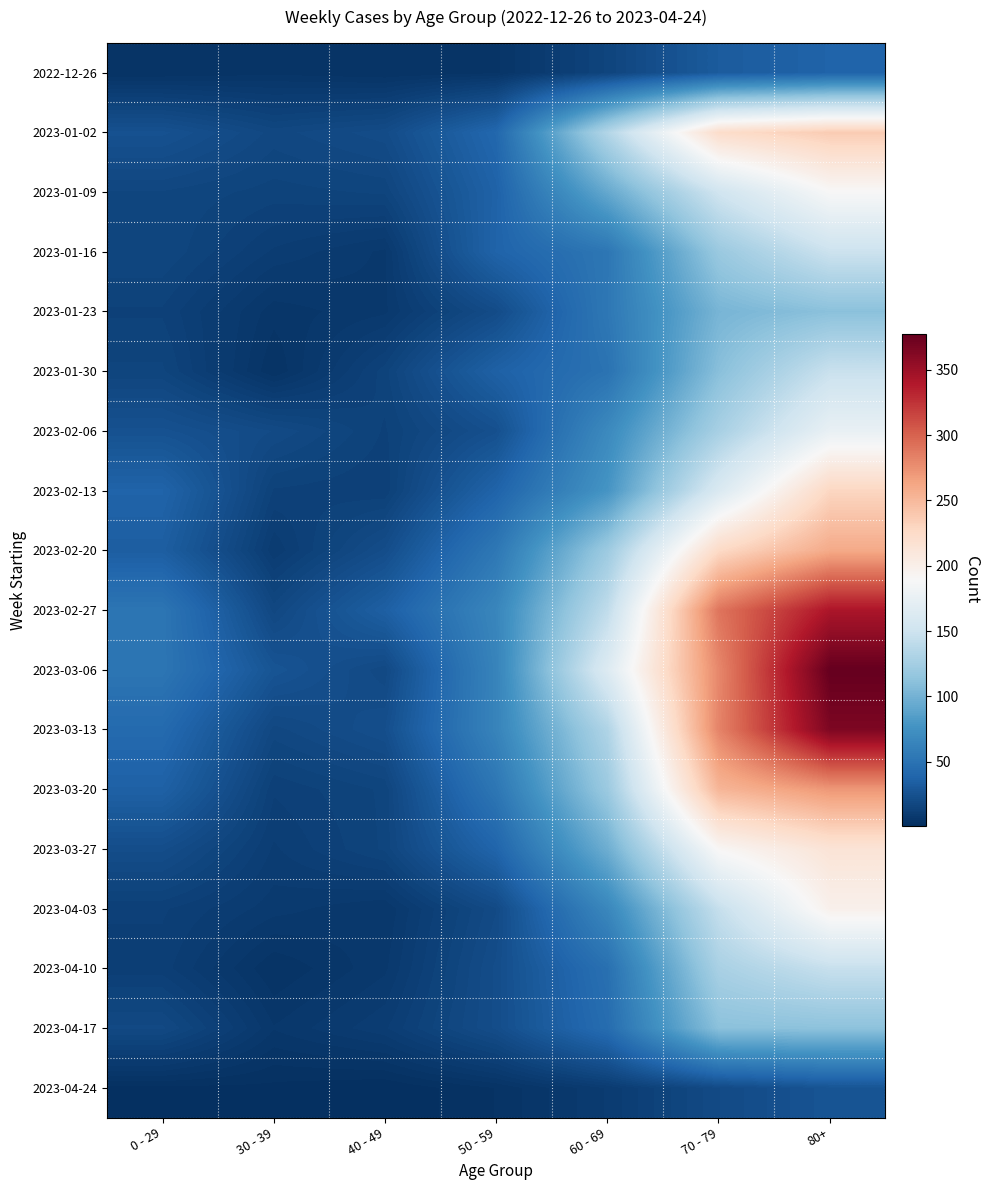

Reading left to right, transcribe all the data shown in this chart.

2022-12-26: 0 - 29=4	30 - 39=5	40 - 49=4	50 - 59=5	60 - 69=16	70 - 79=32	80+=38
2023-01-02: 0 - 29=25	30 - 39=18	40 - 49=21	50 - 59=41	60 - 69=134	70 - 79=223	80+=237
2023-01-09: 0 - 29=17	30 - 39=15	40 - 49=16	50 - 59=37	60 - 69=93	70 - 79=152	80+=189
2023-01-16: 0 - 29=17	30 - 39=11	40 - 49=8	50 - 59=38	60 - 69=53	70 - 79=119	80+=149
2023-01-23: 0 - 29=14	30 - 39=6	40 - 49=8	50 - 59=21	60 - 69=54	70 - 79=102	80+=111
2023-01-30: 0 - 29=16	30 - 39=4	40 - 49=15	50 - 59=36	60 - 69=50	70 - 79=110	80+=147
2023-02-06: 0 - 29=25	30 - 39=20	40 - 49=14	50 - 59=24	60 - 69=69	70 - 79=127	80+=175
2023-02-13: 0 - 29=38	30 - 39=14	40 - 49=13	50 - 59=38	60 - 69=78	70 - 79=161	80+=229
2023-02-20: 0 - 29=34	30 - 39=10	40 - 49=22	50 - 59=54	60 - 69=121	70 - 79=226	80+=260
2023-02-27: 0 - 29=52	30 - 39=18	40 - 49=35	50 - 59=66	60 - 69=142	70 - 79=290	80+=342
2023-03-06: 0 - 29=52	30 - 39=27	40 - 49=19	50 - 59=64	60 - 69=164	70 - 79=280	80+=377
2023-03-13: 0 - 29=43	30 - 39=18	40 - 49=23	50 - 59=64	60 - 69=132	70 - 79=282	80+=365
2023-03-20: 0 - 29=36	30 - 39=13	40 - 49=16	50 - 59=53	60 - 69=120	70 - 79=252	80+=271
2023-03-27: 0 - 29=22	30 - 39=11	40 - 49=16	50 - 59=39	60 - 69=97	70 - 79=191	80+=214
2023-04-03: 0 - 29=13	30 - 39=9	40 - 49=7	50 - 59=20	60 - 69=67	70 - 79=145	80+=198
2023-04-10: 0 - 29=12	30 - 39=4	40 - 49=8	50 - 59=22	60 - 69=48	70 - 79=128	80+=146
2023-04-17: 0 - 29=19	30 - 39=7	40 - 49=11	50 - 59=22	60 - 69=45	70 - 79=111	80+=112
2023-04-24: 0 - 29=2	30 - 39=2	40 - 49=1	50 - 59=4	60 - 69=10	70 - 79=20	80+=27